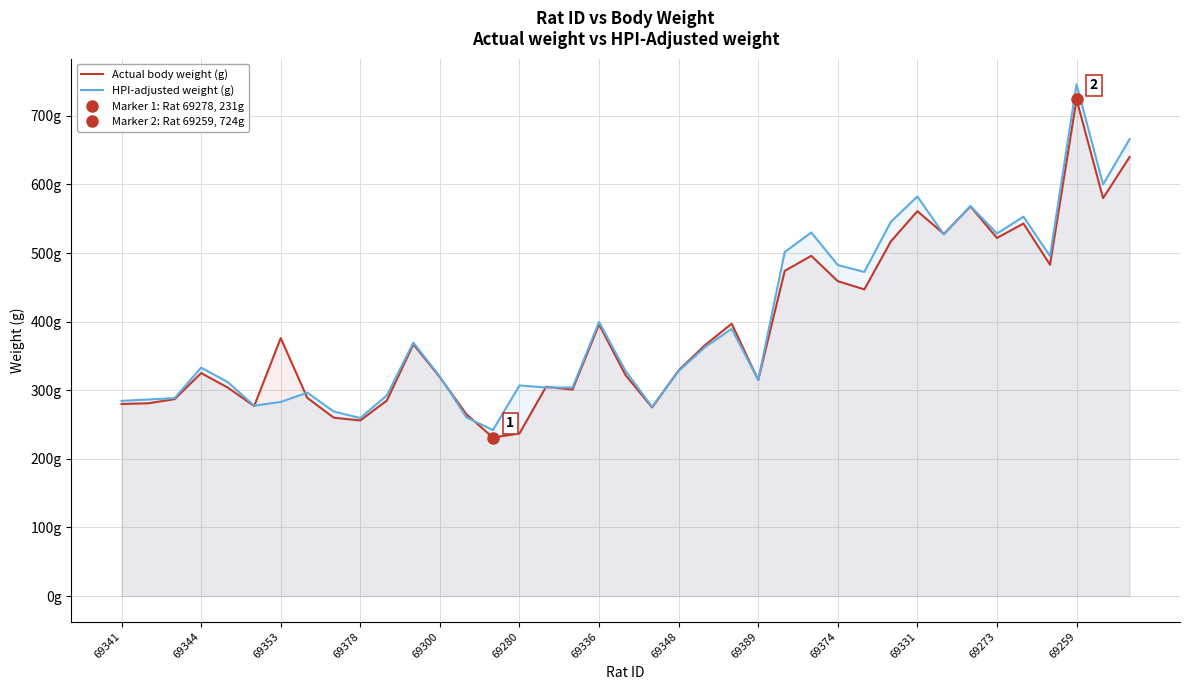

What is the value of the Actual body weight (g) point at the 1st from the left?

280.0